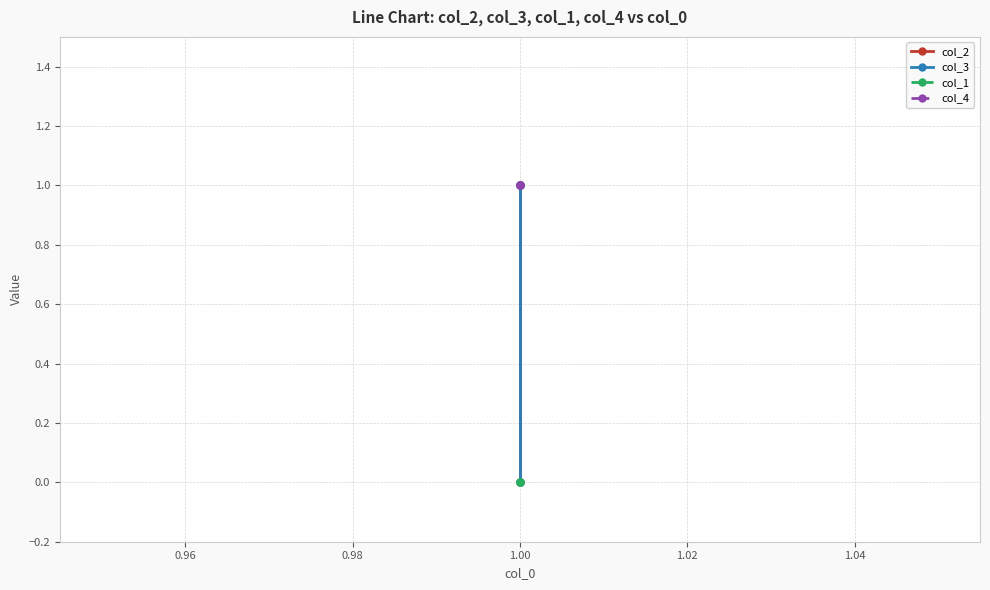

What is the value of the col_3 point at the 3rd from the left?

1